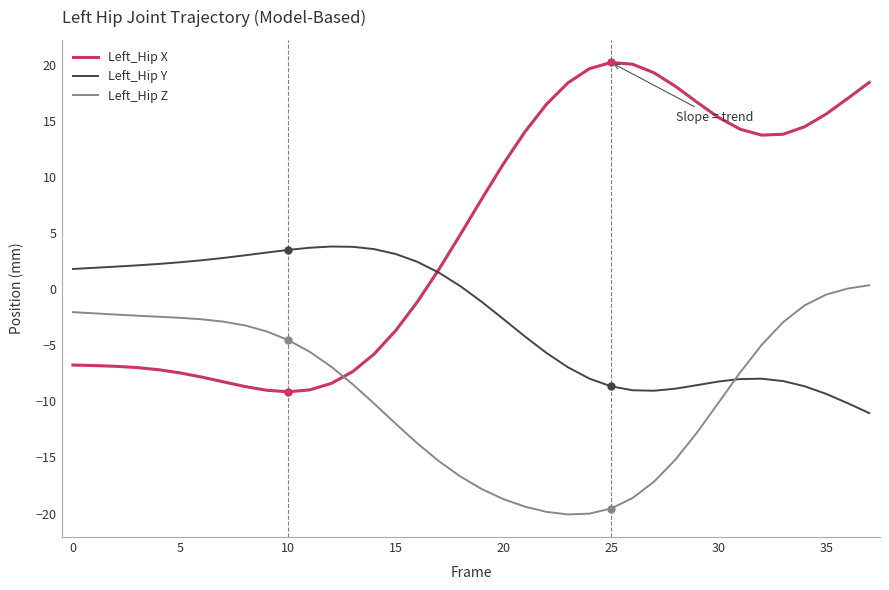

True or false: Left_Hip Z and Left_Hip X intersect in this chart.

True